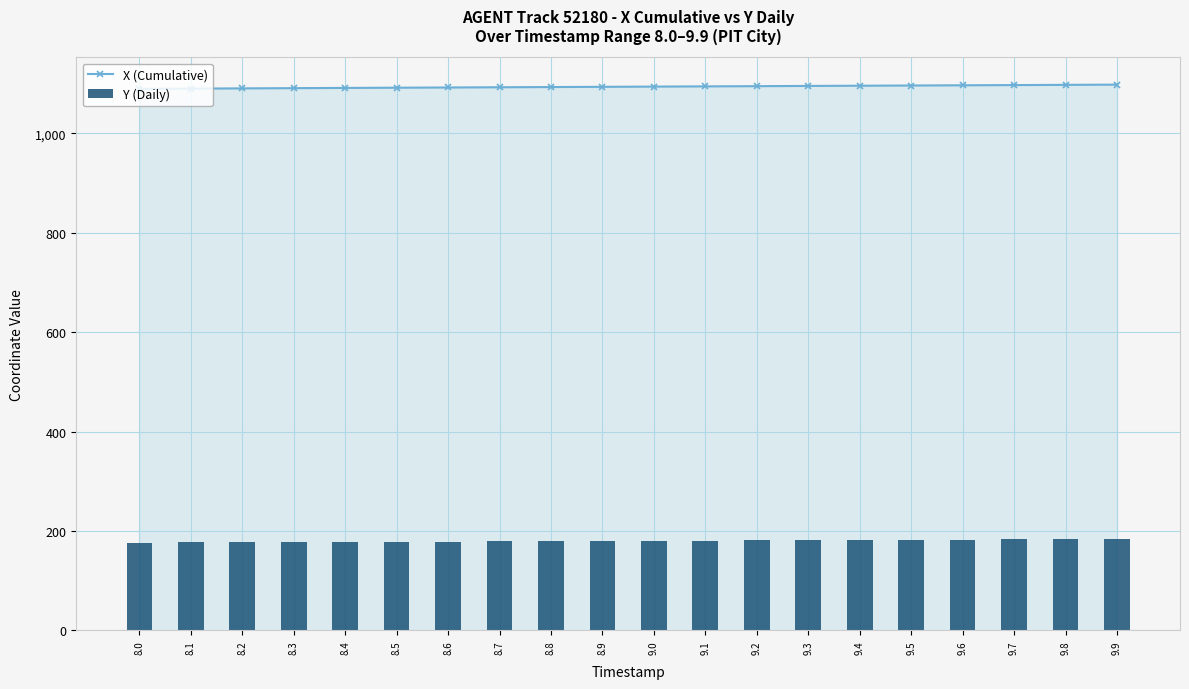

What is the maximum value for Y (Daily)?

184.0